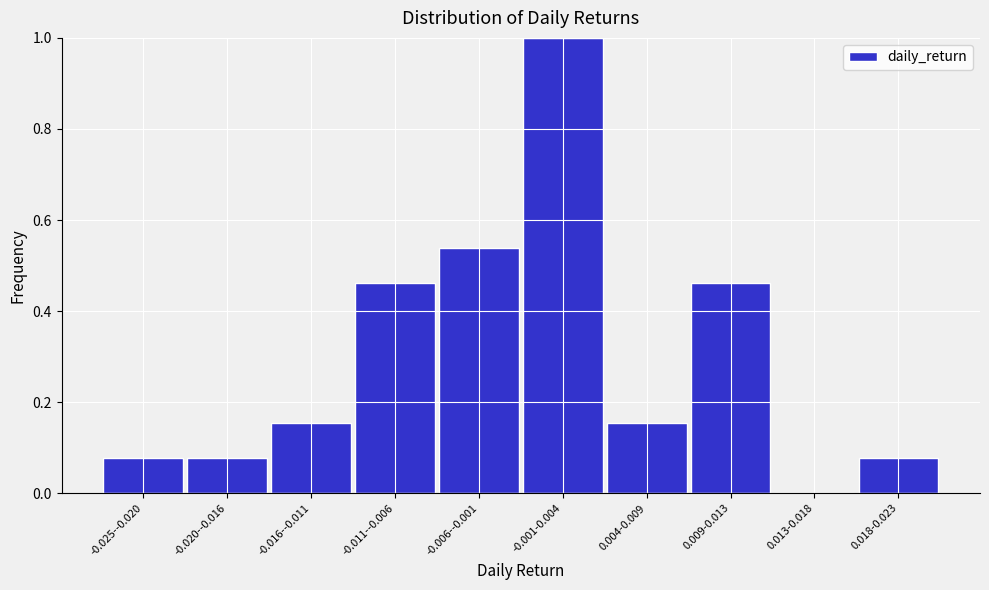

The value at -0.001-0.004 is 1.0. True or false?

True